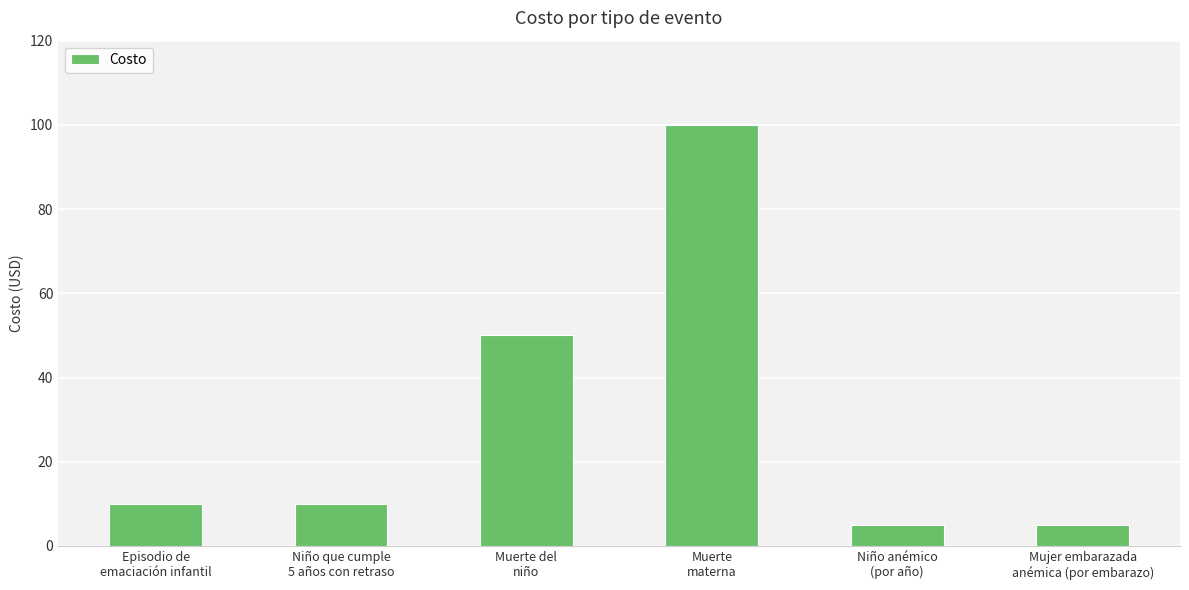

What is the sum of all values?

180